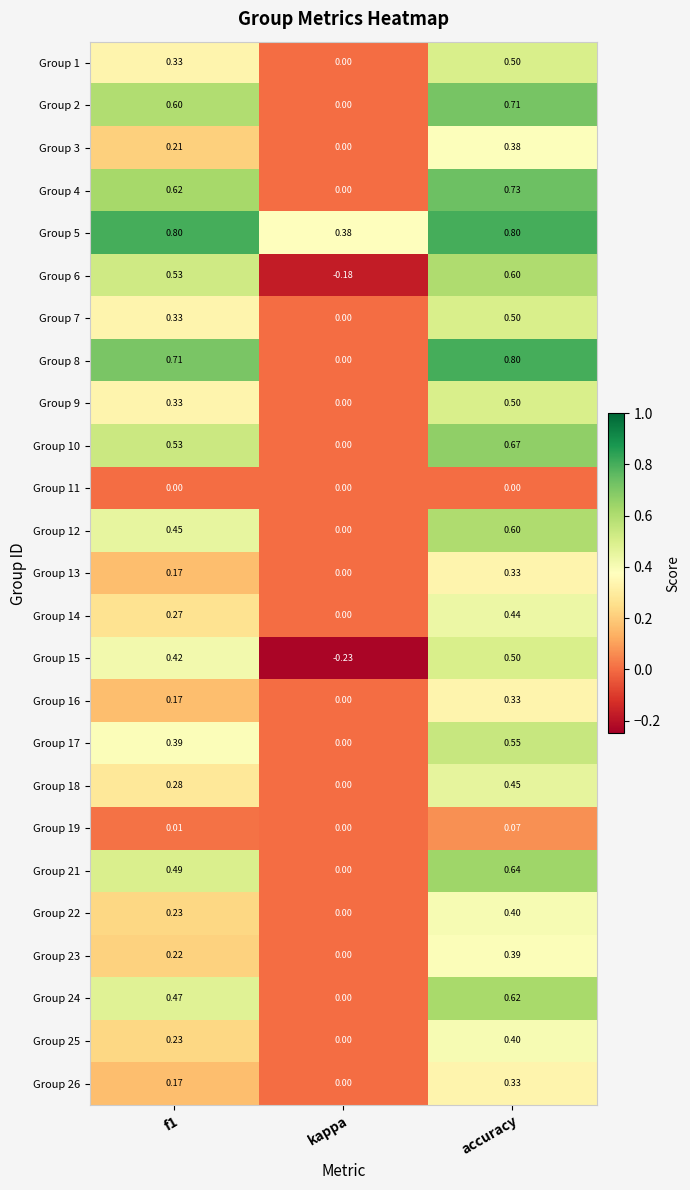

Which category has the highest value in the Group 22 series?

accuracy